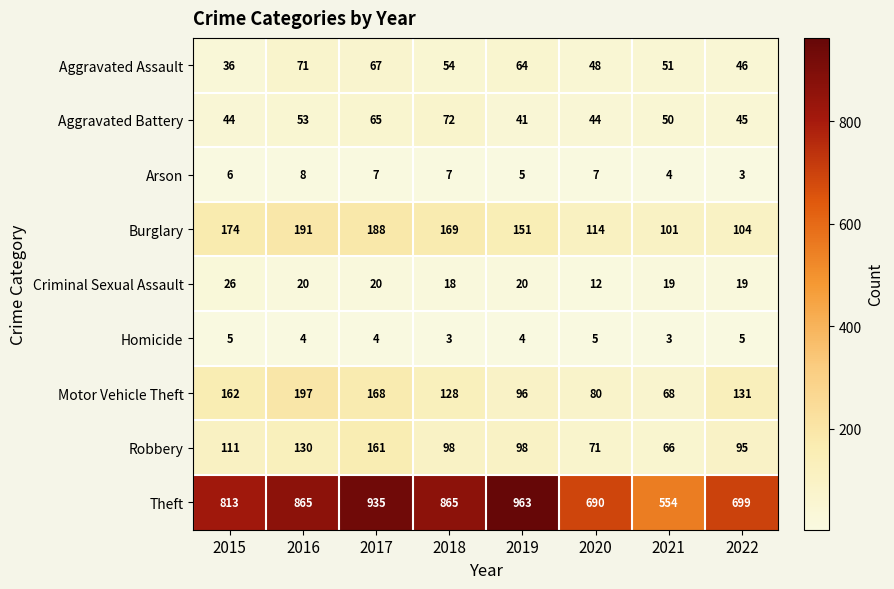

Which series has the largest total across all categories?

Theft